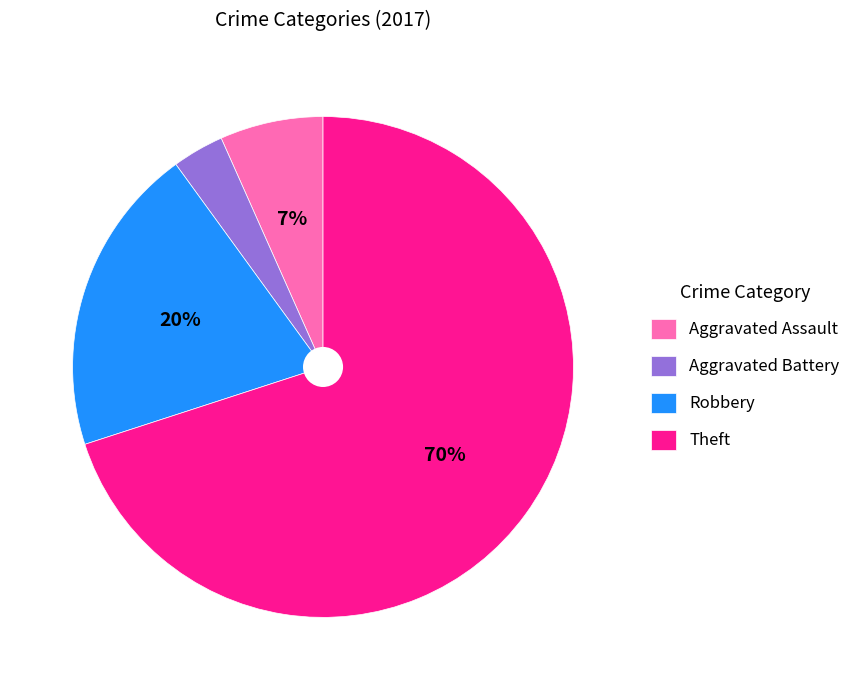

To the nearest percent, what percentage of the pie is Aggravated Assault?

7%